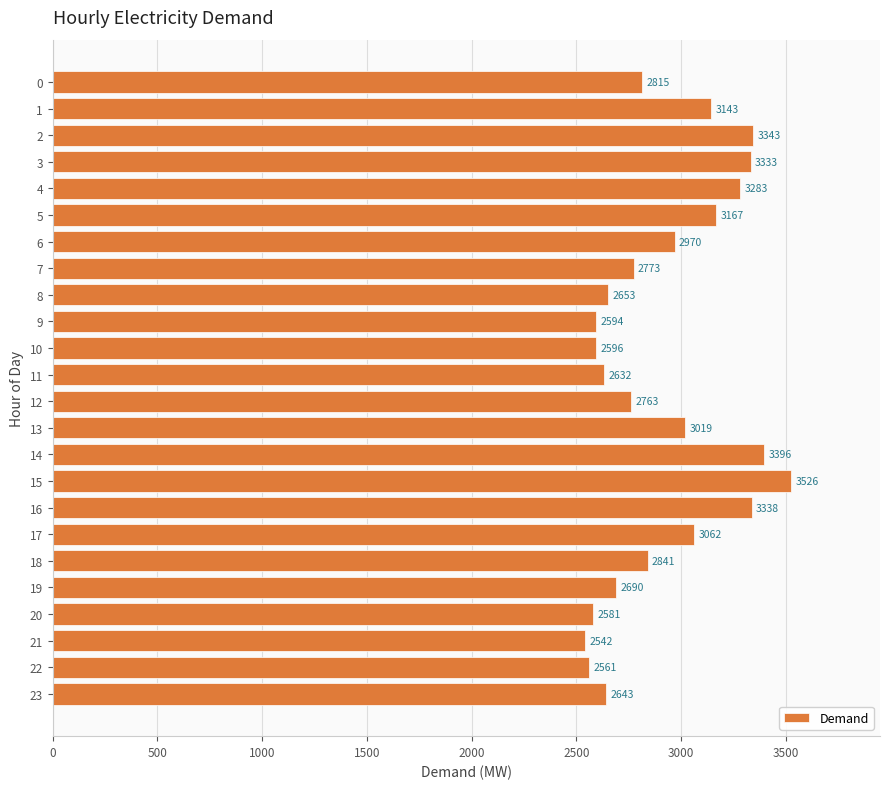

How many bars are there in total?

24